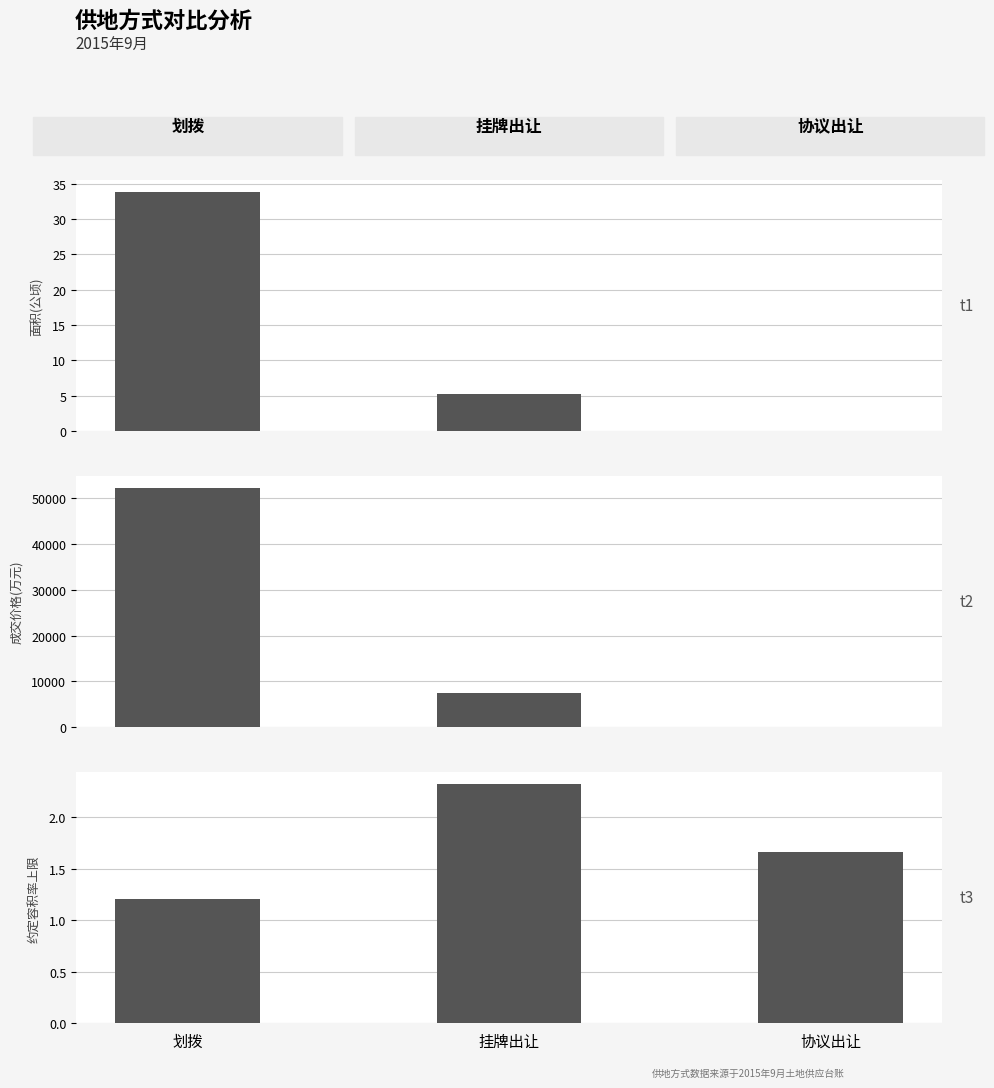

What are all the series names shown in the legend?

面积(公顷), 成交价格(万元), 约定容积率上限